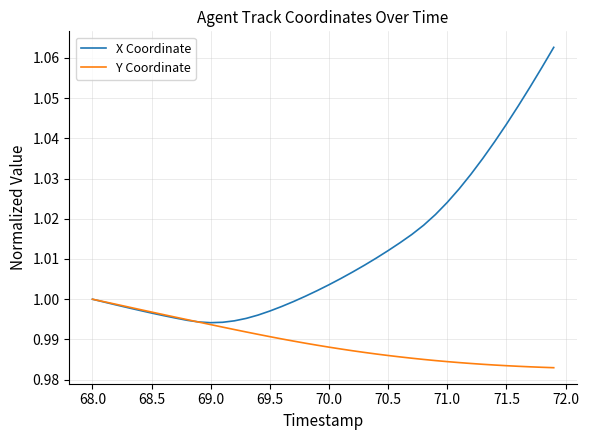

What are all the series names shown in the legend?

X Coordinate, Y Coordinate